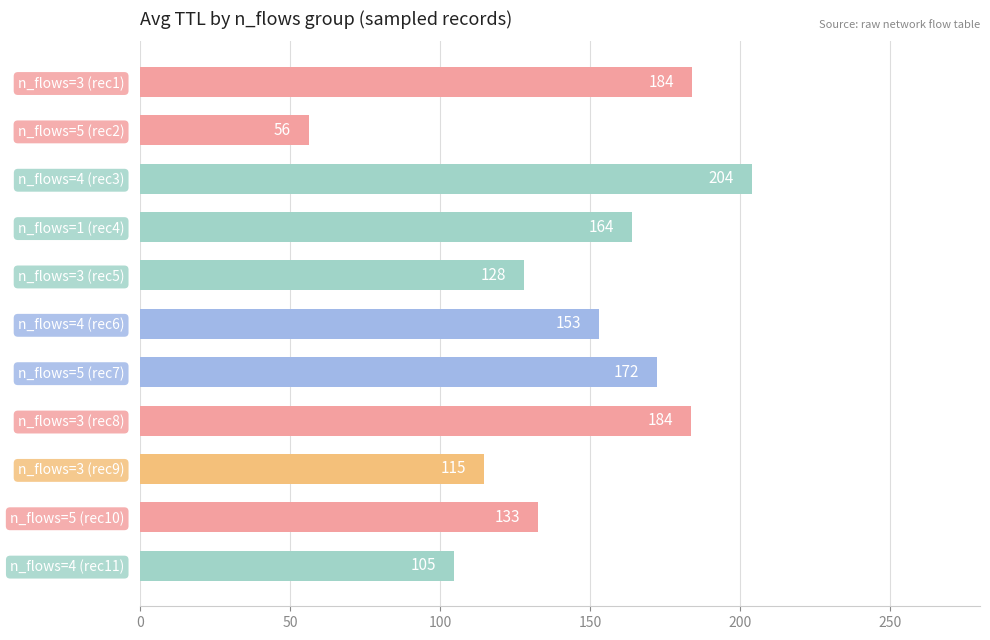

What value does the data have at n_flows=4 (rec11)?

104.8